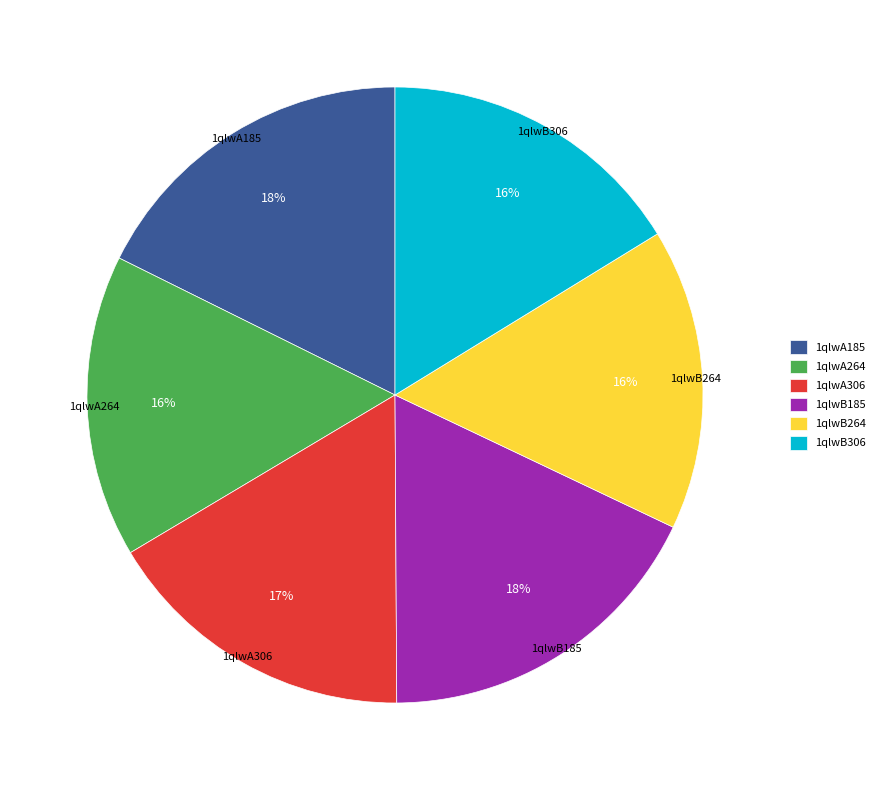

How many slices are in this pie chart?

6